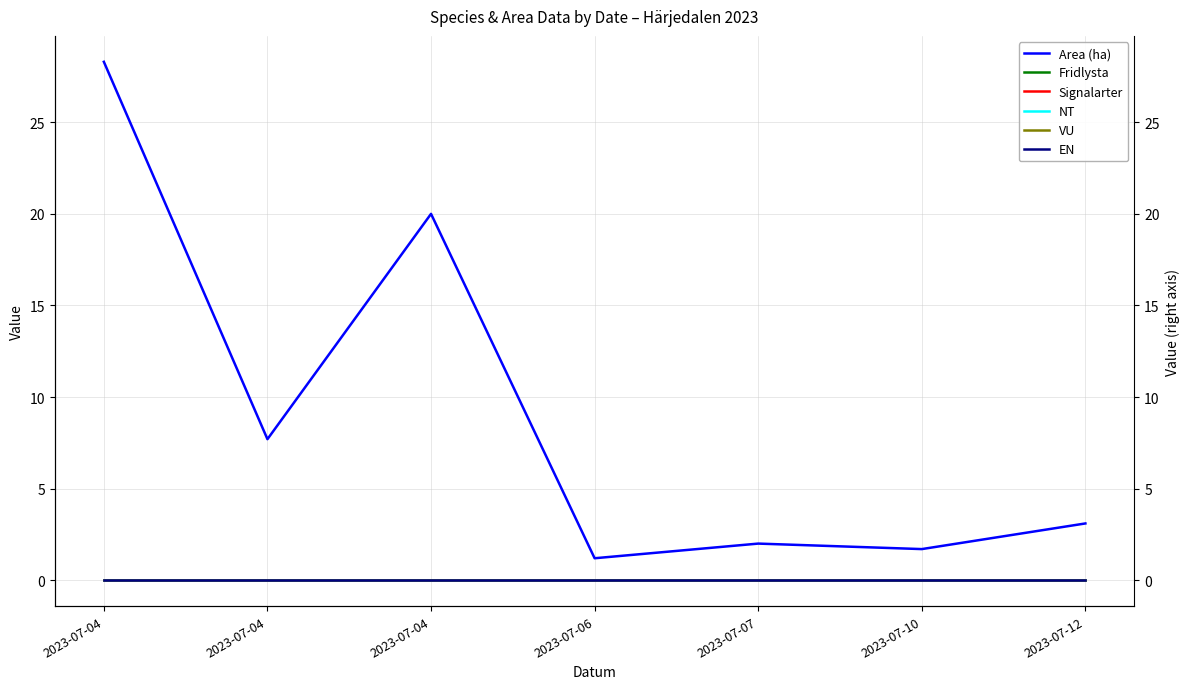

True or false: Fridlysta and VU cross at least once.

False